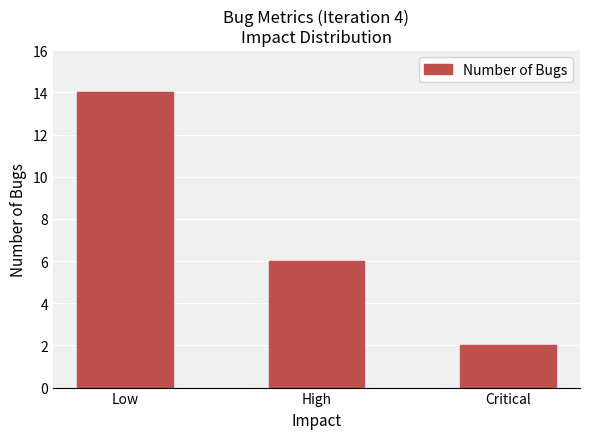

What is the label of the 1st bar from the right?

Critical